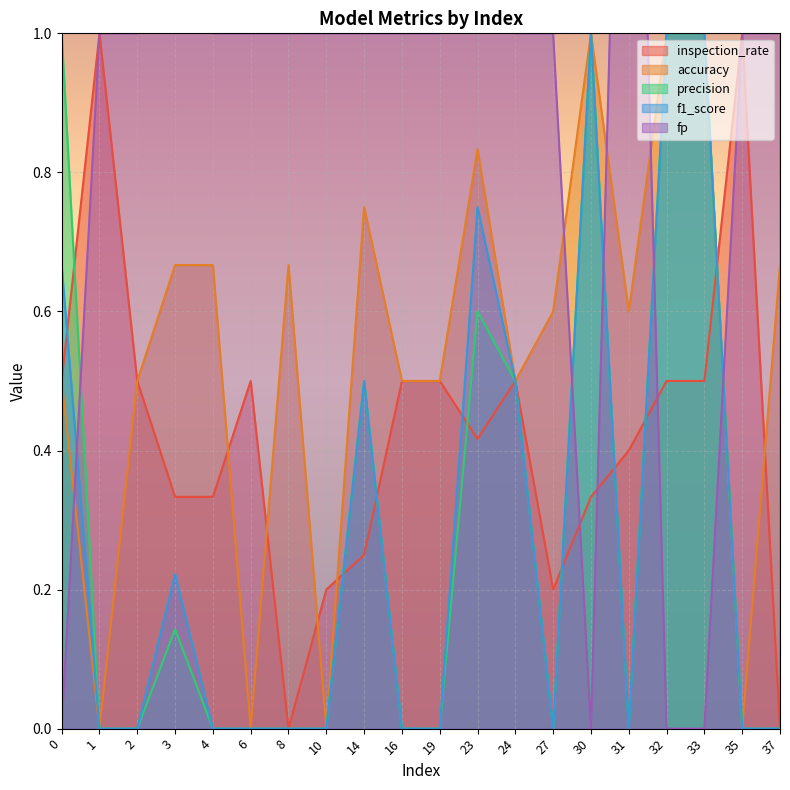

How many times do accuracy and fp cross each other?

5